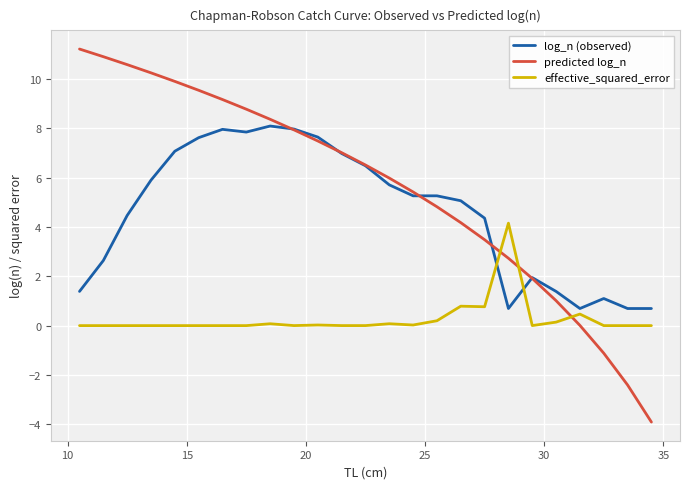

What is the maximum value shown in the chart?

11.2